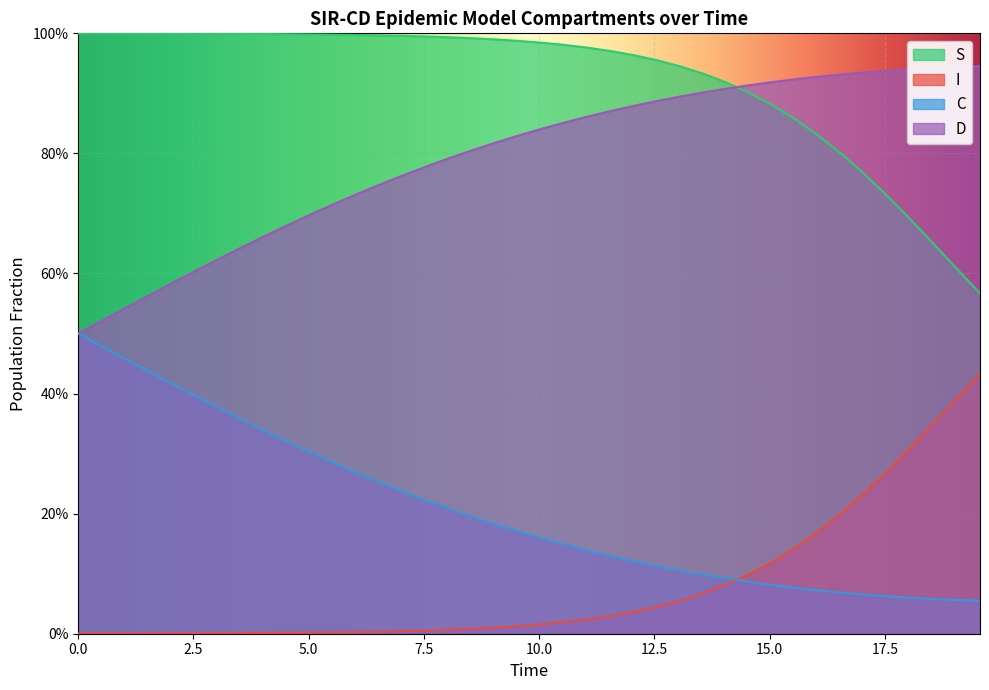

True or false: S and I intersect in this chart.

False